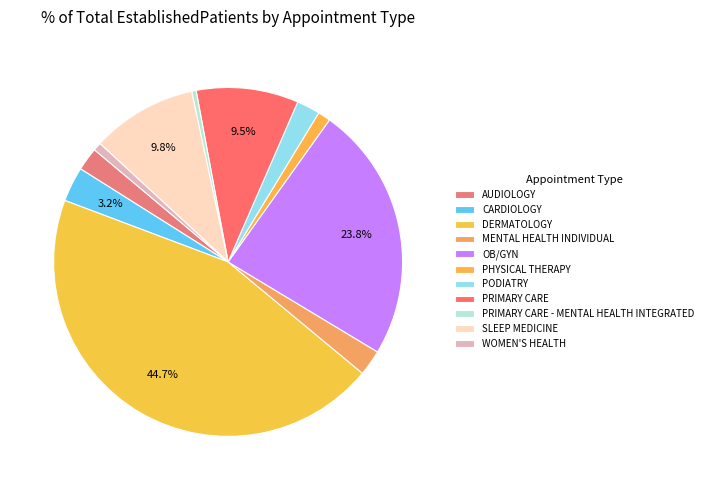

Combined, what portion of the pie is MENTAL HEALTH INDIVIDUAL and PRIMARY CARE - MENTAL HEALTH INTEGRATED?

2.8%